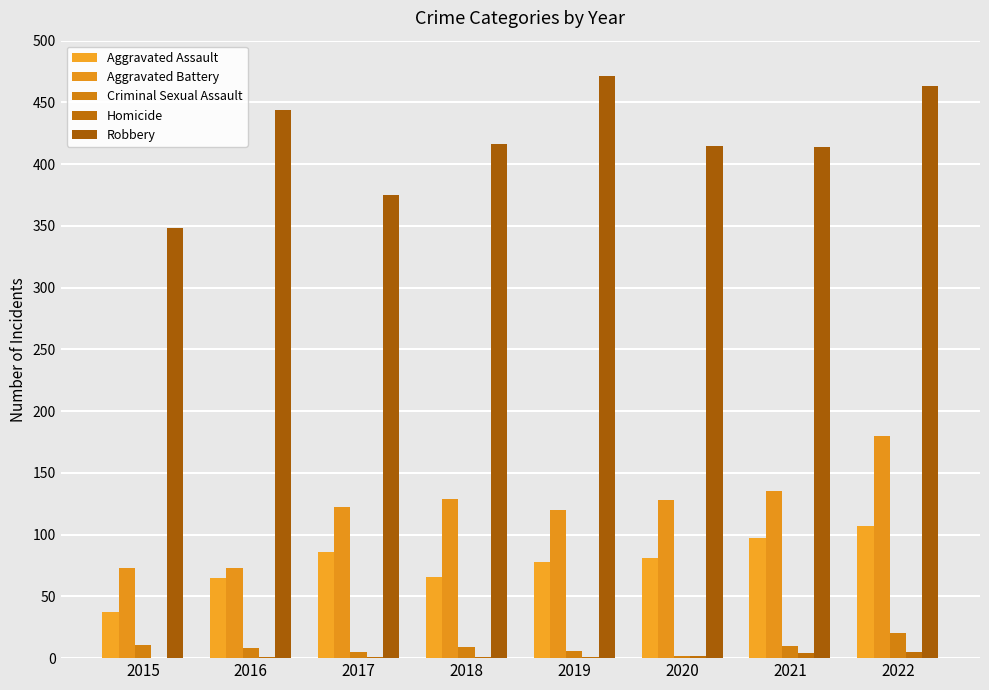

Which has a higher value, 2019 or 2021?

2021